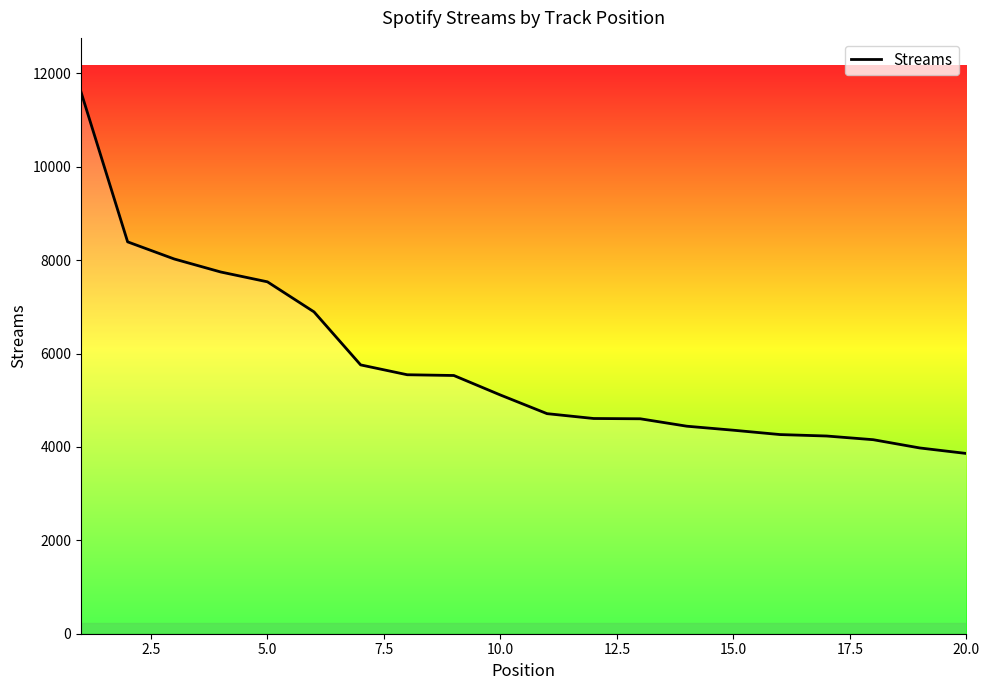

What is the sum of all values?

115355